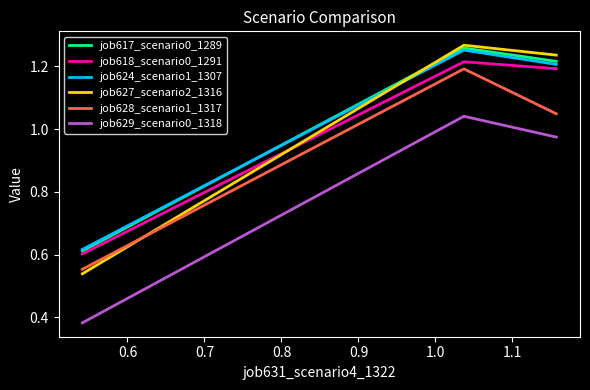

What are all the series names shown in the legend?

job617_scenario0_1289, job618_scenario0_1291, job624_scenario1_1307, job627_scenario2_1316, job628_scenario1_1317, job629_scenario0_1318